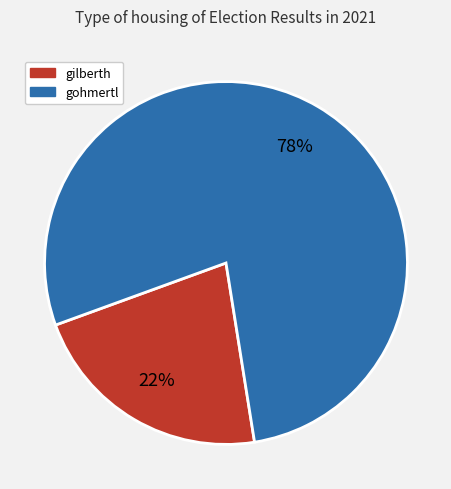

What percentage is the gilberth slice, to the nearest percent?

22%